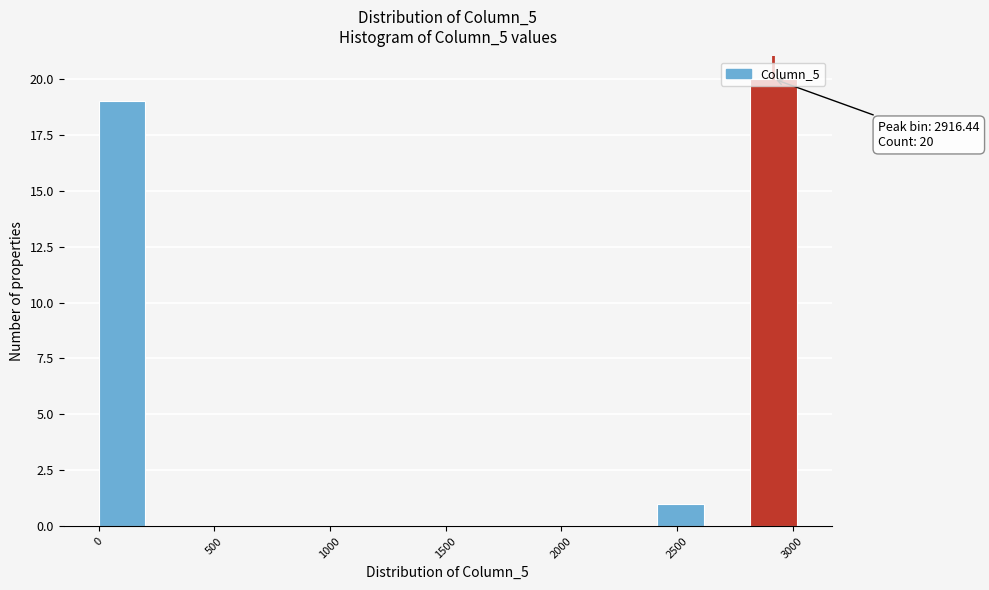

Which range on the x-axis has the tallest bar?

2800 to 3000